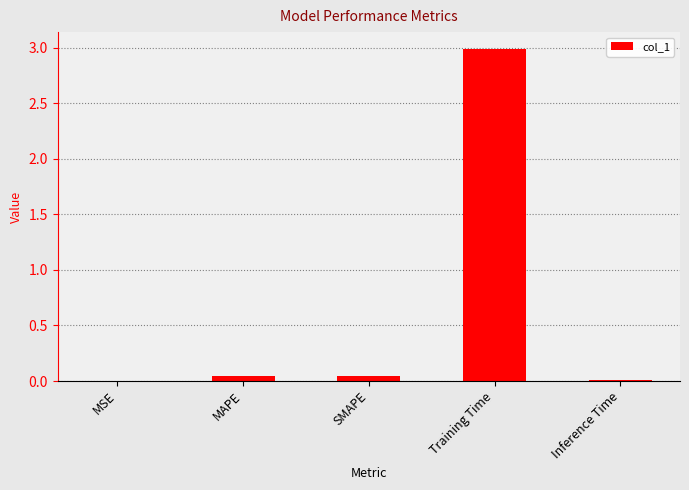

What is the maximum value shown in the chart?

3.0